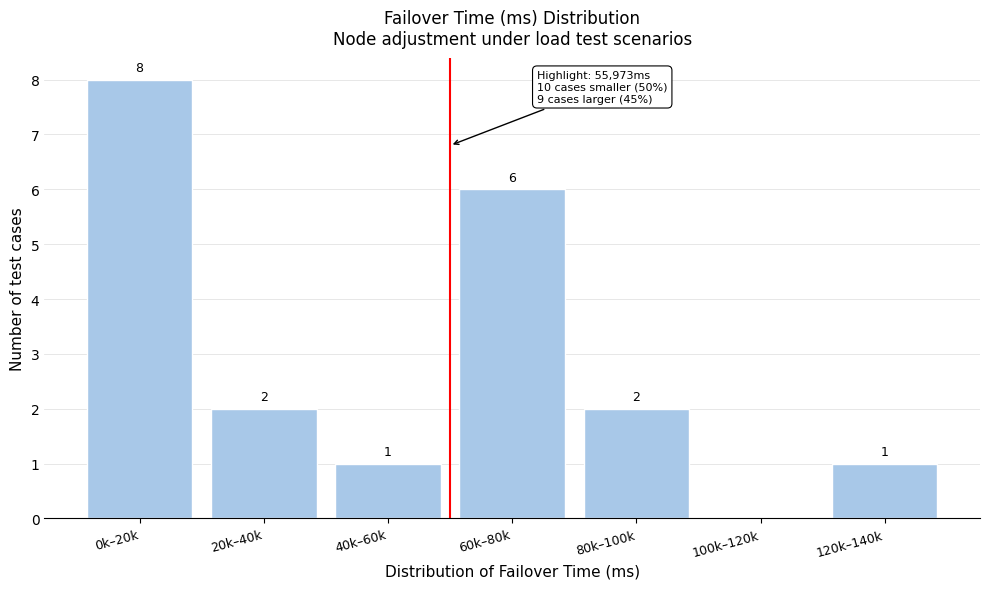

Reading left to right, transcribe all the data shown in this chart.

0k–20k=8	20k–40k=2	40k–60k=1	60k–80k=6	80k–100k=2	100k–120k=0	120k–140k=1